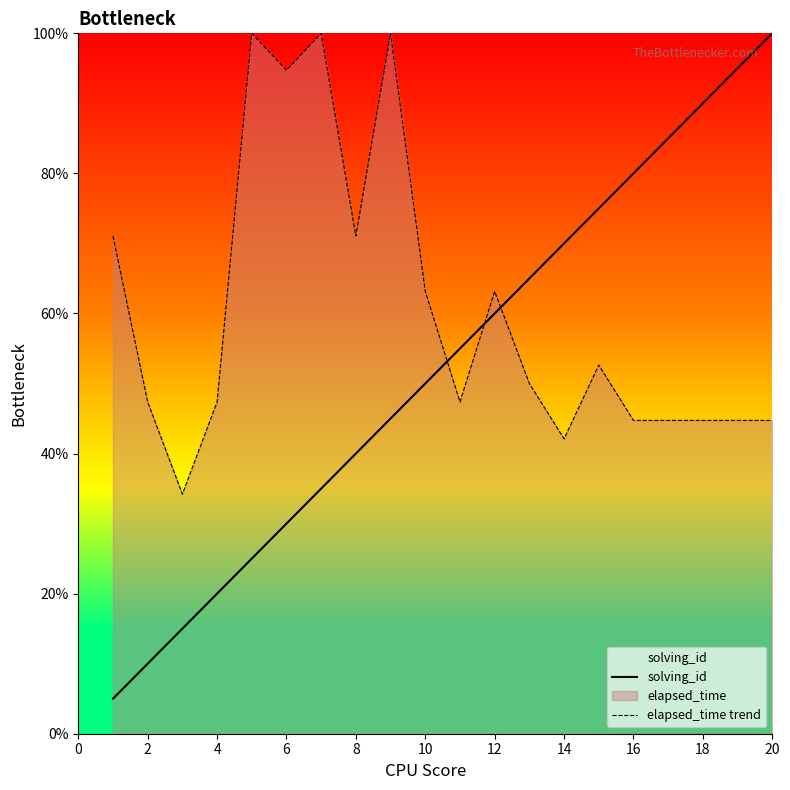

What is the smallest value displayed?

5.0